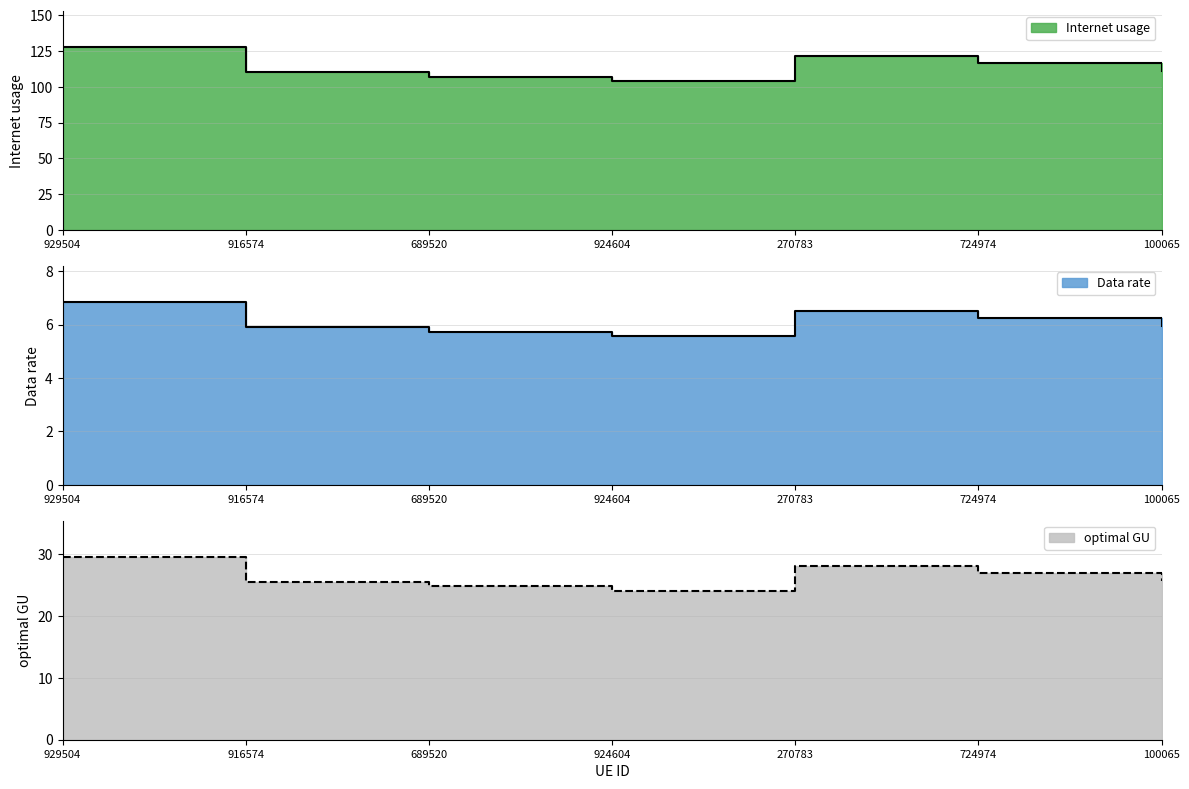

Is it true that optimal GU equals 24.8 at 689520?

True